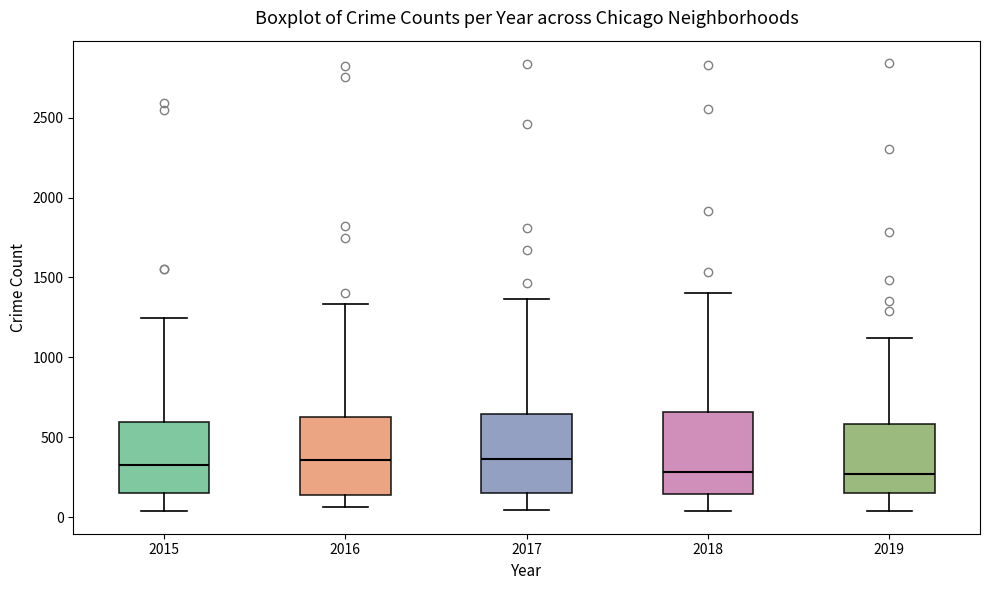

Reading left to right, transcribe this box plot: for each box, give where its median line is, the range the box spans, and where its two whiskers end, as read against the y-axis. The values are not printed on the chart, so give them approximately, as read against the axis.

2015: median 350, box 150 to 600, whiskers 50 to 1250
2016: median 350, box 150 to 650, whiskers 50 to 1350
2017: median 350, box 150 to 650, whiskers 50 to 1350
2018: median 300, box 150 to 650, whiskers 50 to 1400
2019: median 250, box 150 to 600, whiskers 50 to 1100